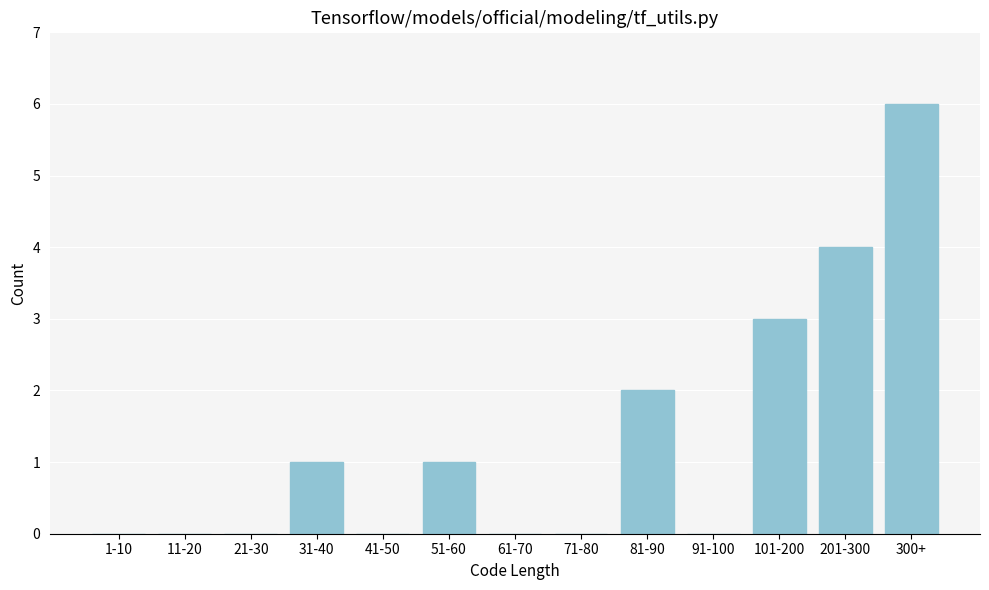

Reading right to left, list all the values displayed in this chart.

300+=6	201-300=4	101-200=3	91-100=0	81-90=2	71-80=0	61-70=0	51-60=1	41-50=0	31-40=1	21-30=0	11-20=0	1-10=0